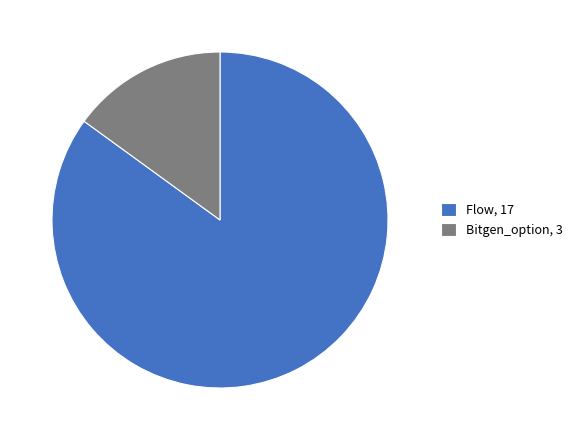

Which category has the smallest portion of the pie?

Bitgen_option